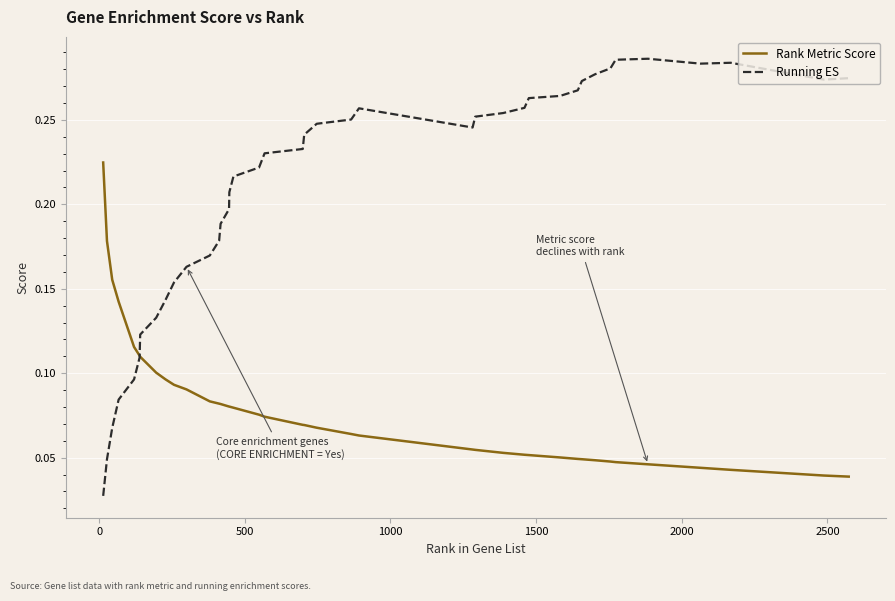

List the series in order of their overall mean, lowest first.

Rank Metric Score, Running ES